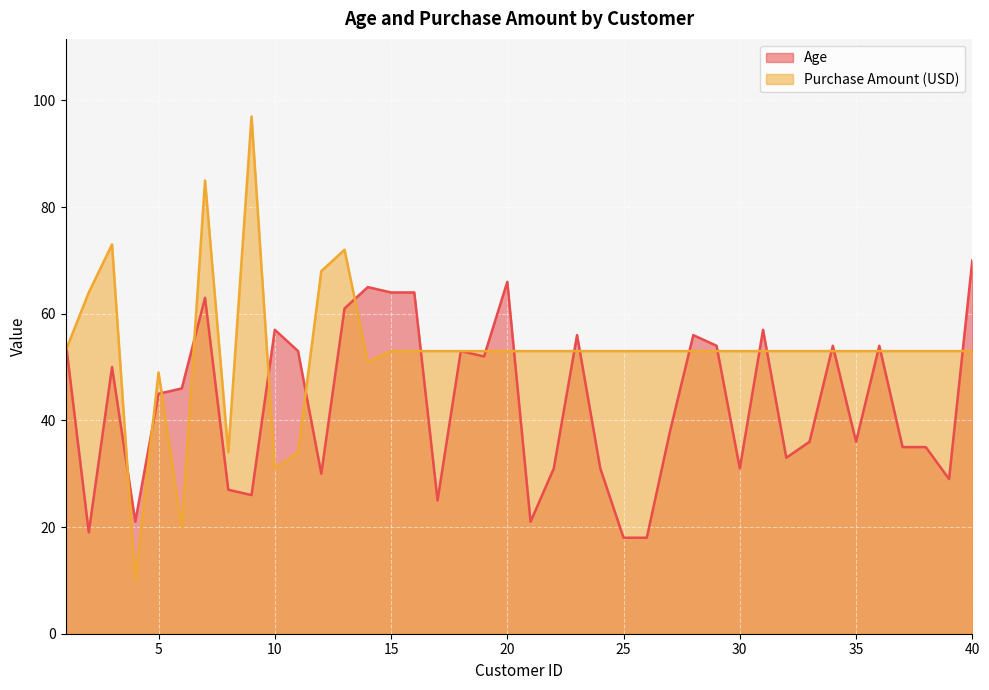

What is the total value across all series at 3?

123